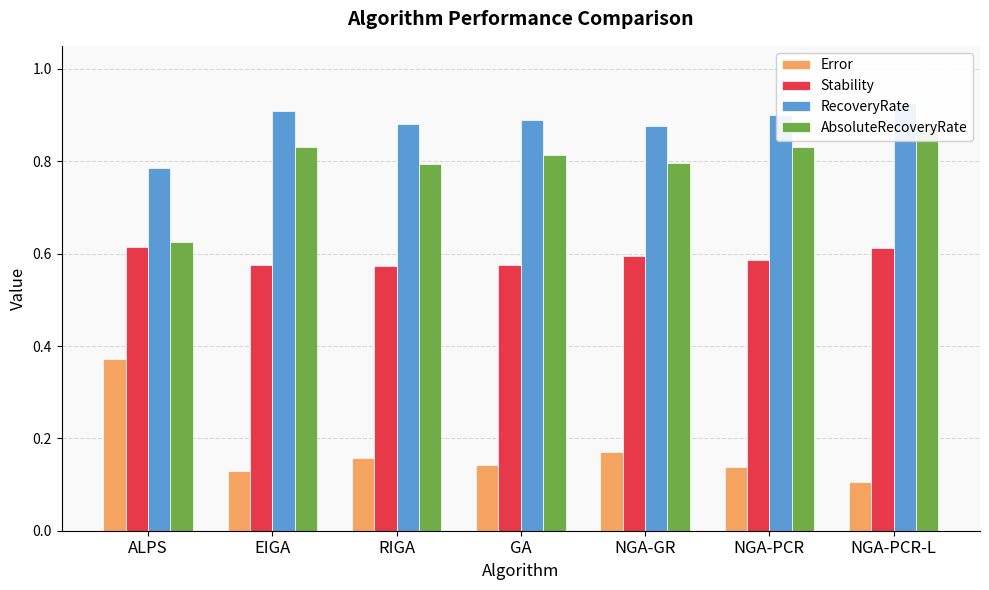

What are all the series names shown in the legend?

Error, Stability, RecoveryRate, AbsoluteRecoveryRate